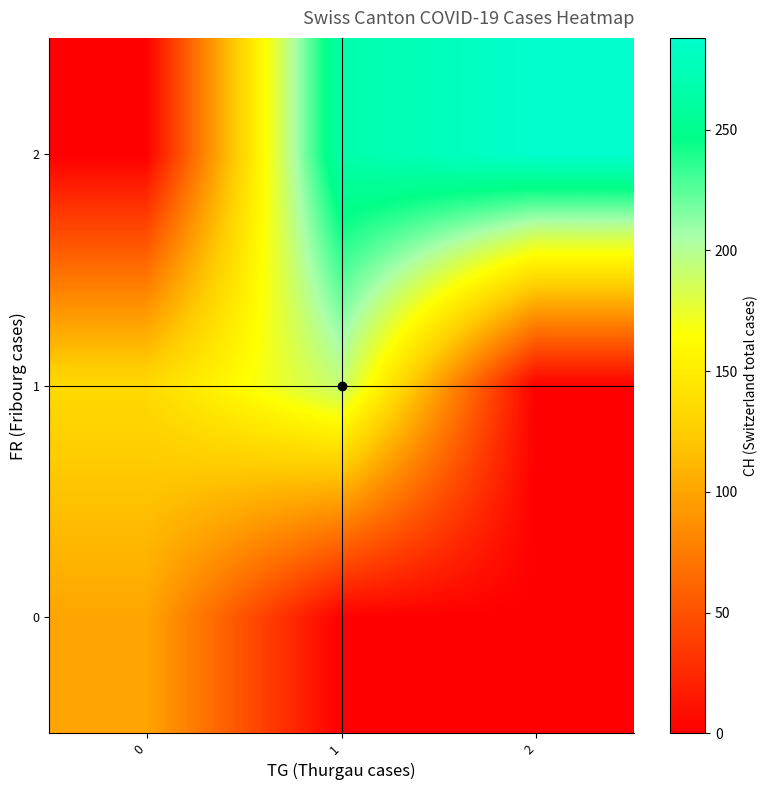

At how many categories does at least one series exceed 216?

2